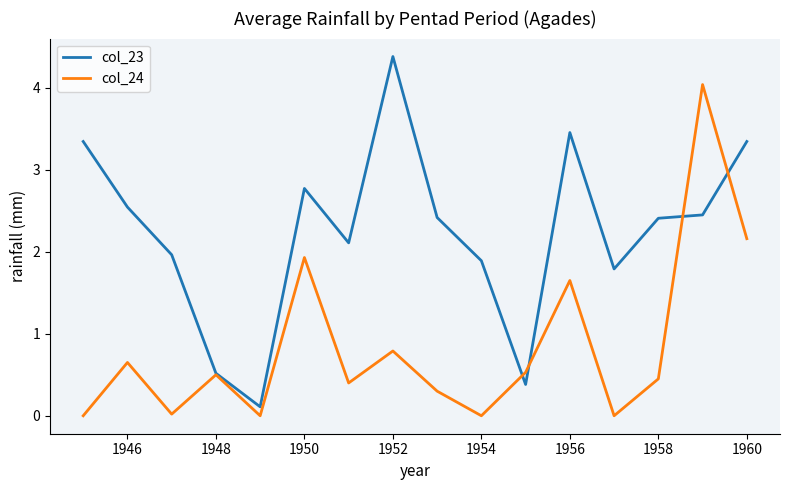

What is the lowest value of the col_23 series?

0.1